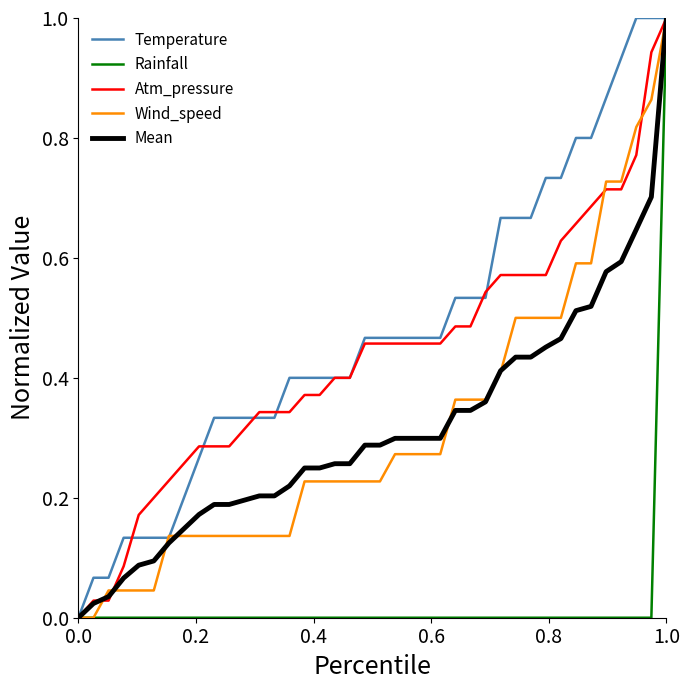

Which series has the largest total across all categories?

Temperature